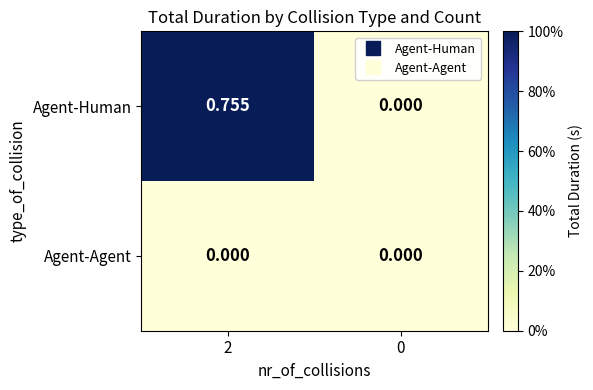

How many series are shown in this chart?

2